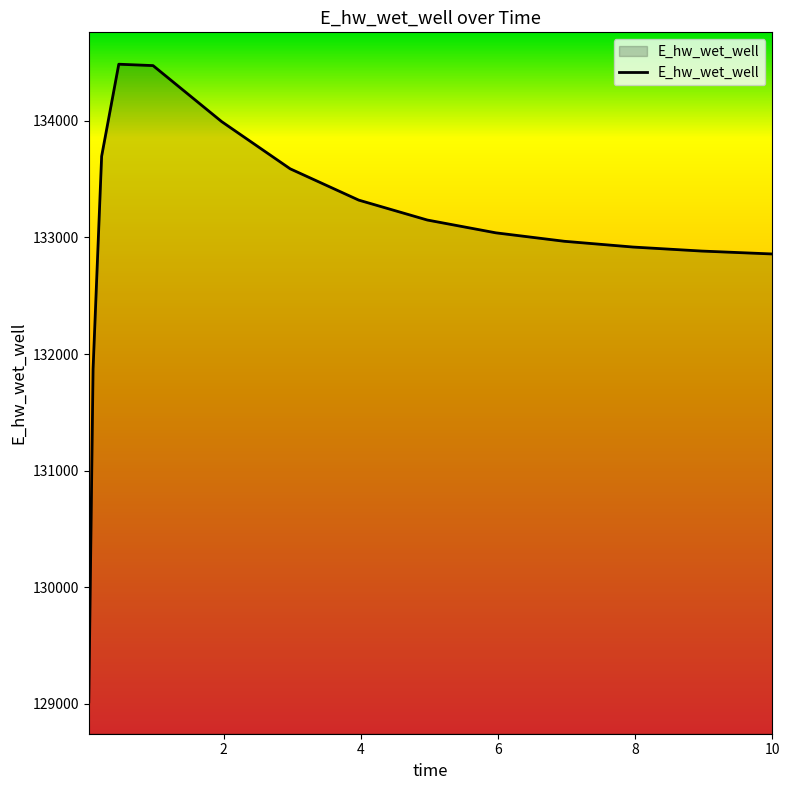

What is the difference between the maximum and minimum values?

5468.4